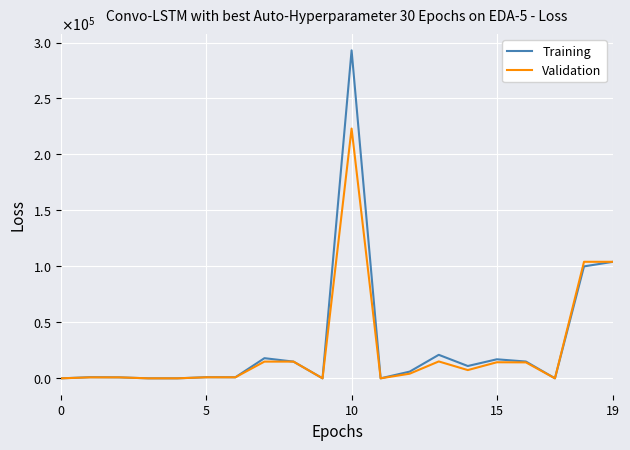

Is this an area chart (filled region under the line)?

No